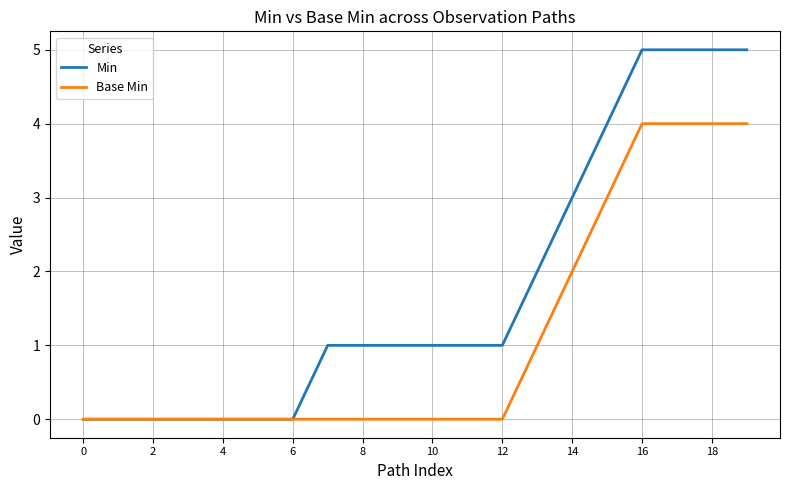

List the series in order of their peak value, highest first.

Min, Base Min